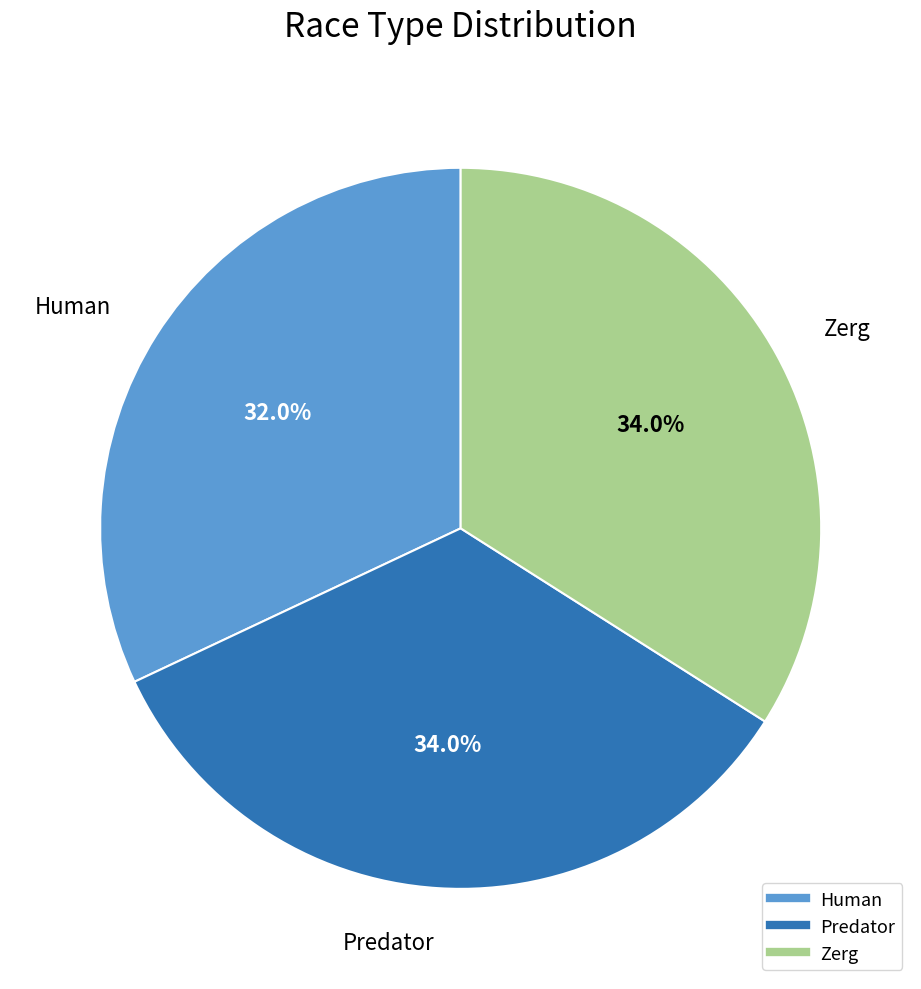

To the nearest percent, what is the difference between the Zerg and Human slice percentages?

2%